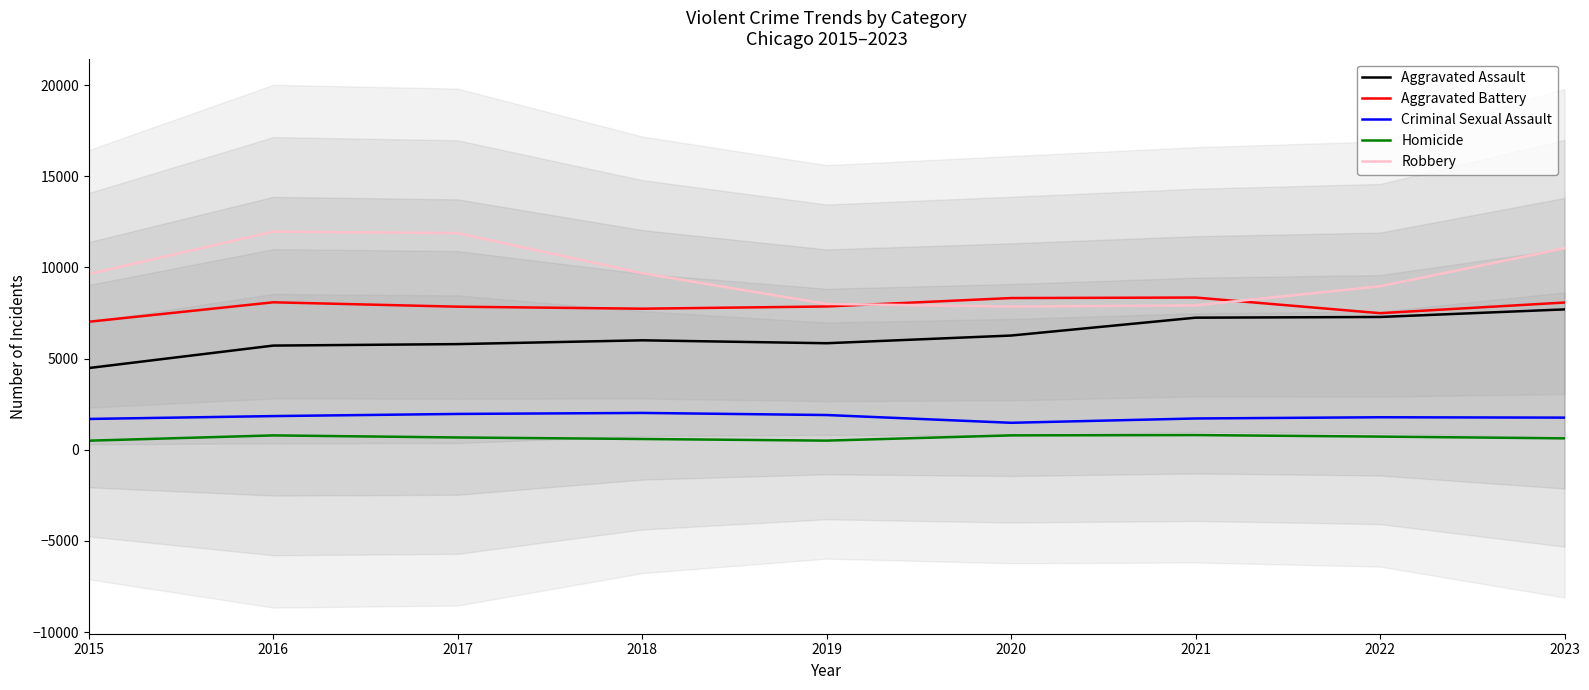

At which category does Criminal Sexual Assault reach its first local valley?

2020